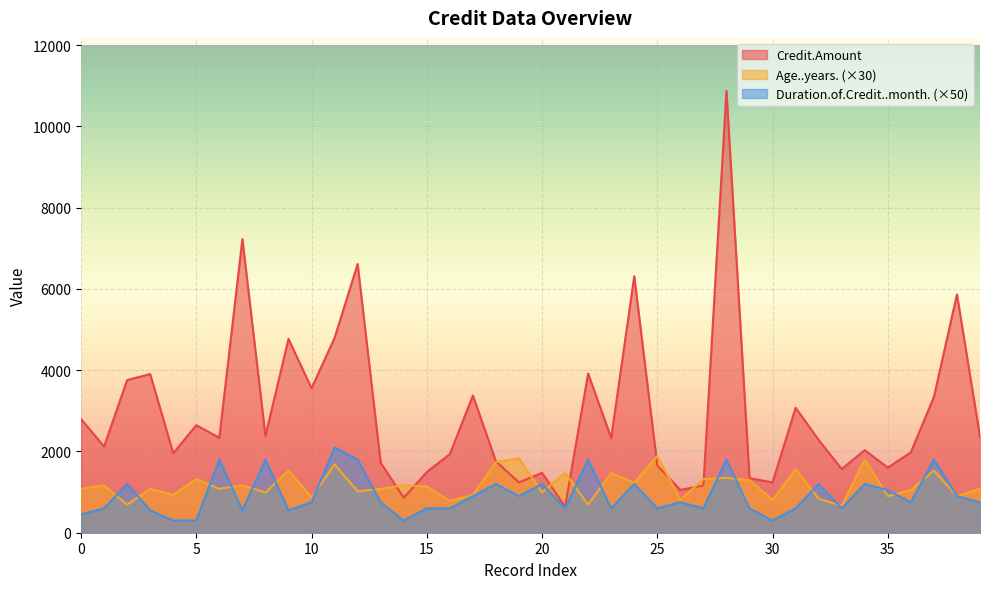

Which series has the largest total across all categories?

Credit.Amount